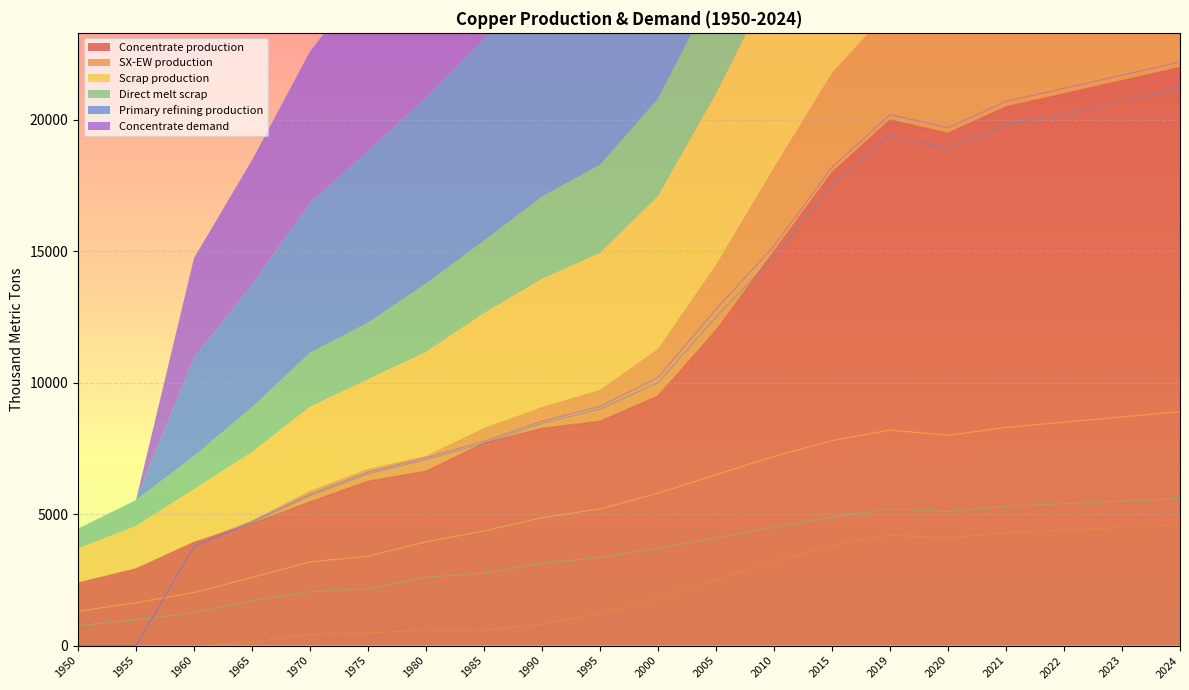

Which series has the largest range (max minus min)?

Concentrate demand (line)